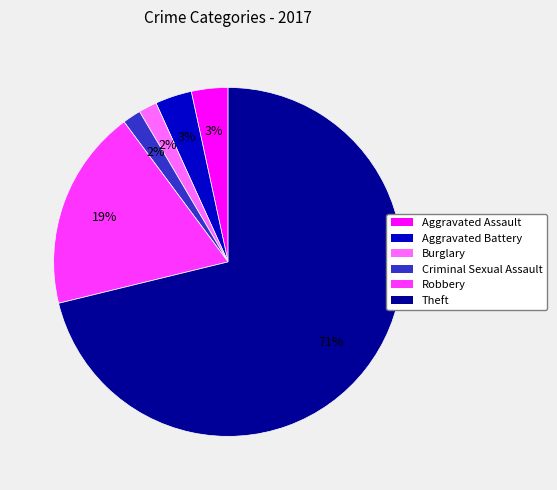

To the nearest percent, what portion does Robbery represent?

19%